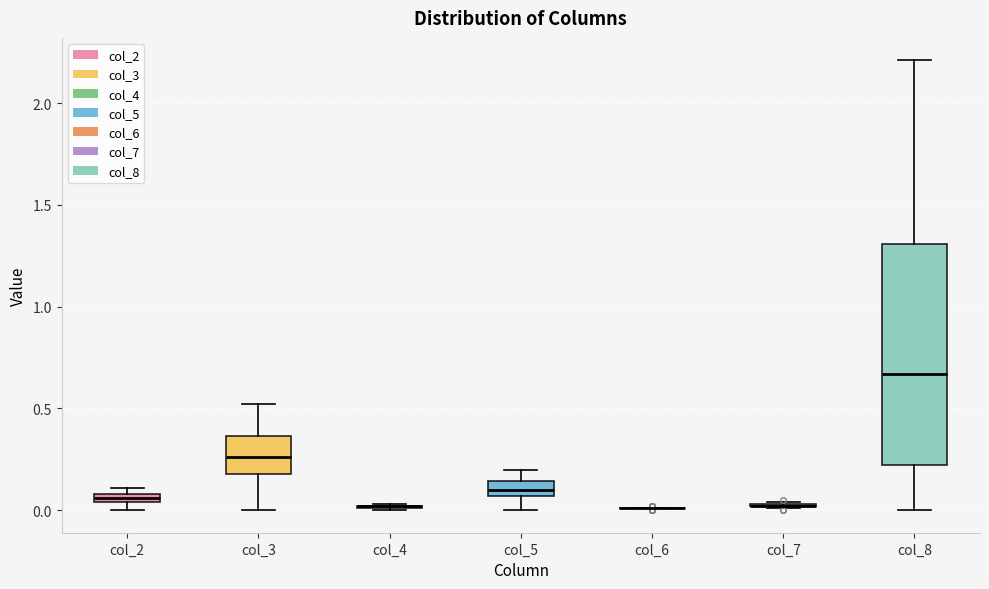

Comparing the boxes themselves (not the whiskers), which one is the tallest?

col_8